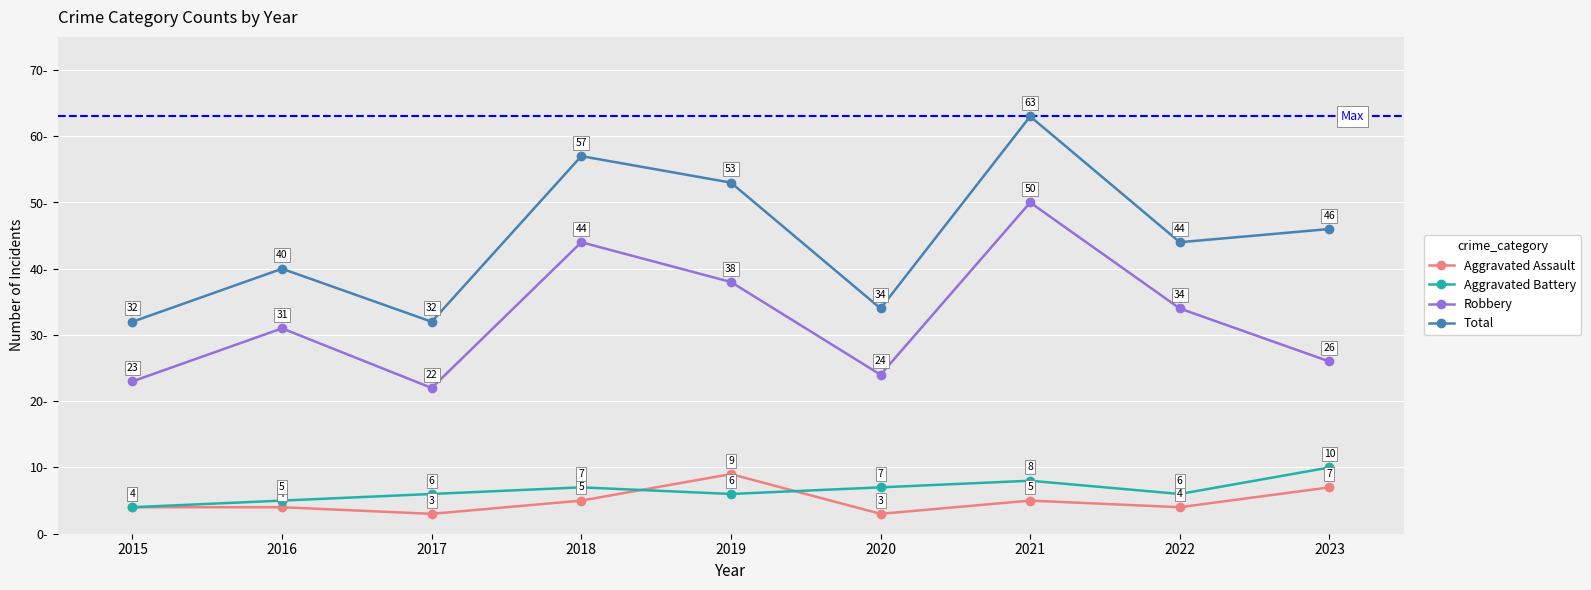

How many values in the Robbery series are below 31?

4